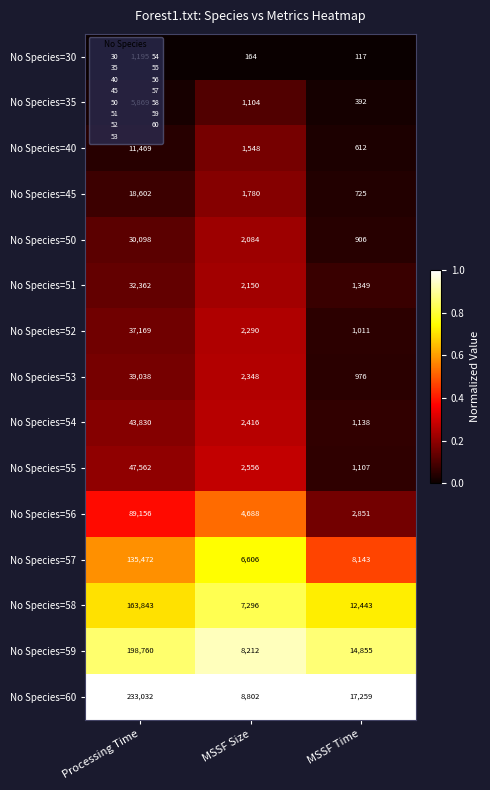

Which series has the largest range (max minus min)?

No Species=60